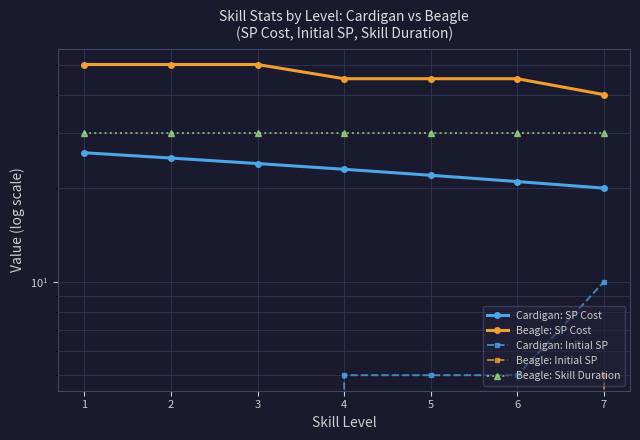

What is the total value across all series at 7?

105